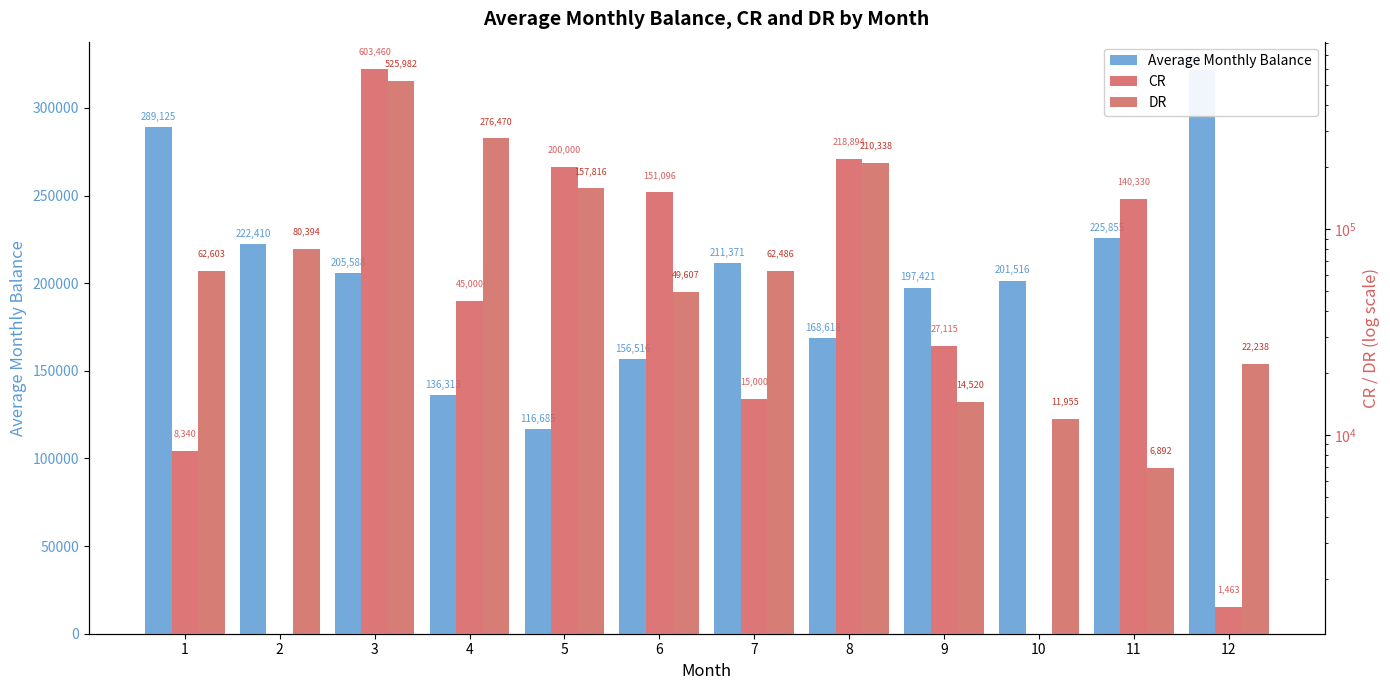

At how many categories does at least one series exceed 303919?

2